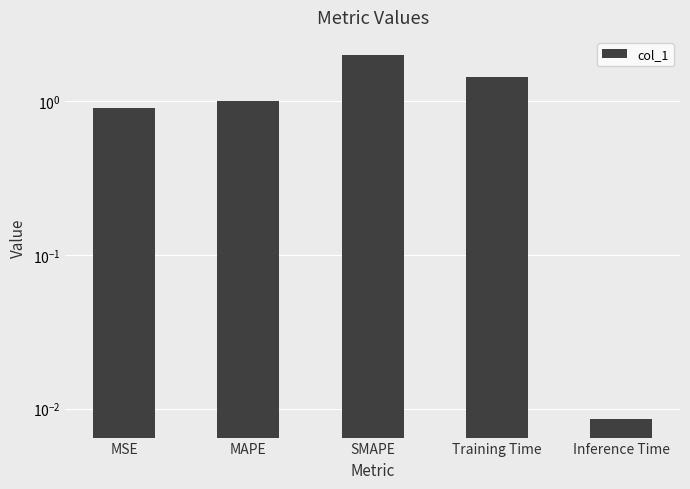

What is the value of the 1st bar from the left?

0.9